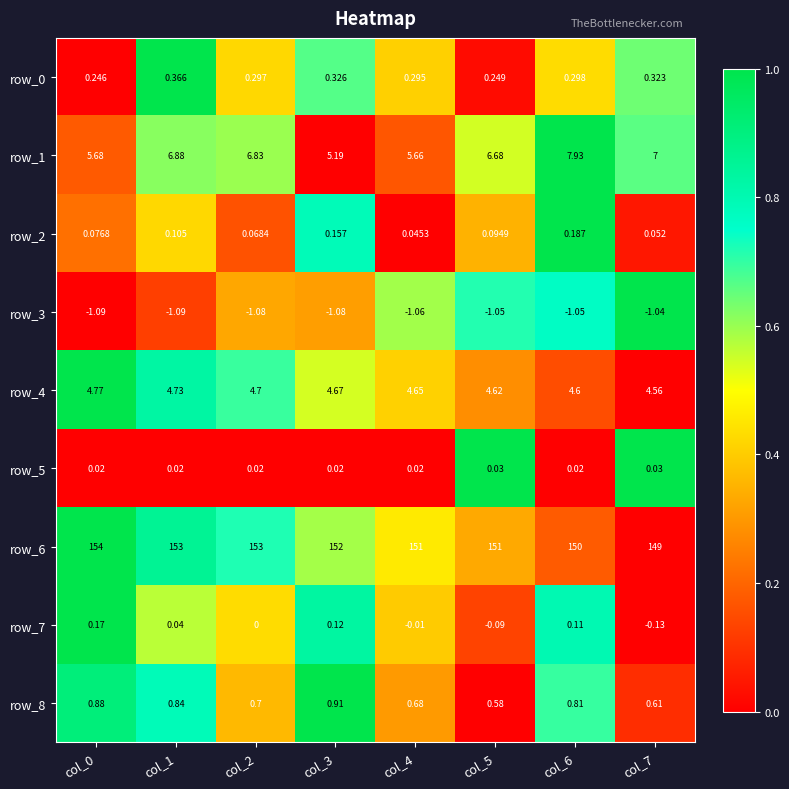

Is the value of row_0 at col_4 greater than the value of row_8 at col_3?

No